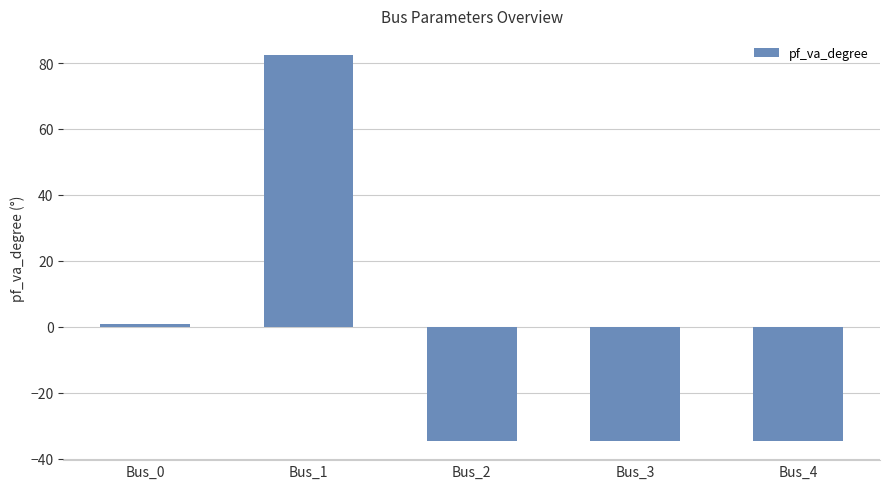

Is it true that the value at Bus_4 is -34.6?

True